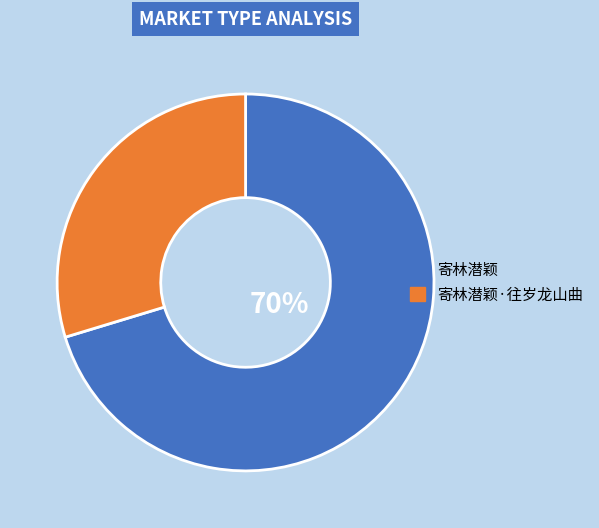

To the nearest percent, what is the average slice percentage?

50%